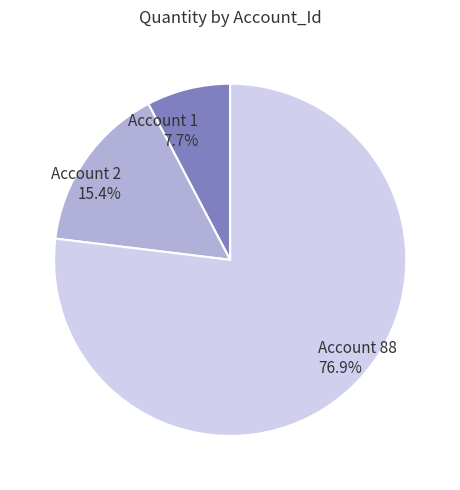

Count the number of slices in the pie.

3